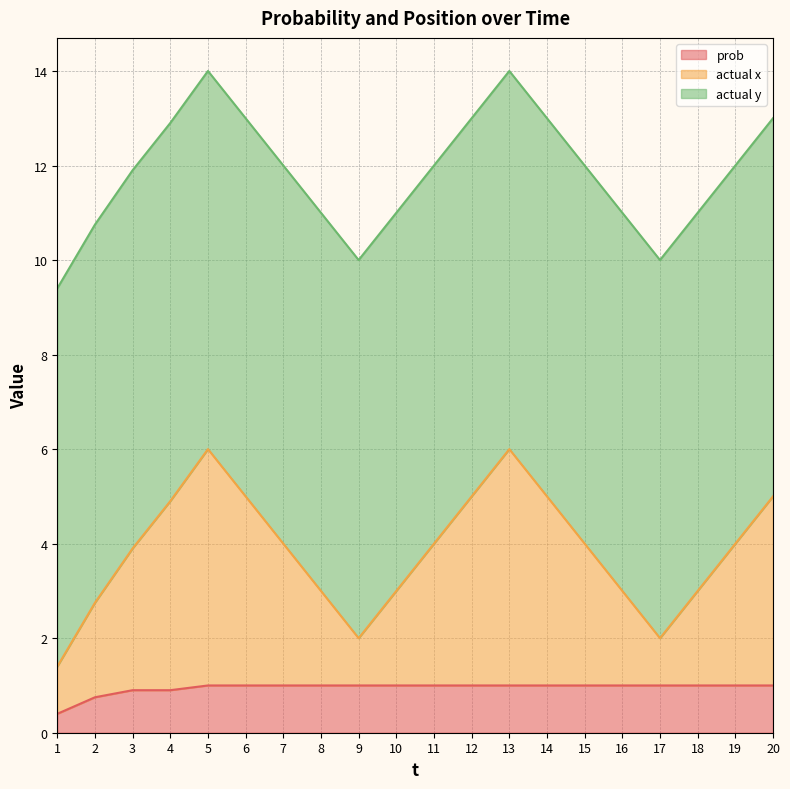

The value of prob at 2 is 0.8. True or false?

True